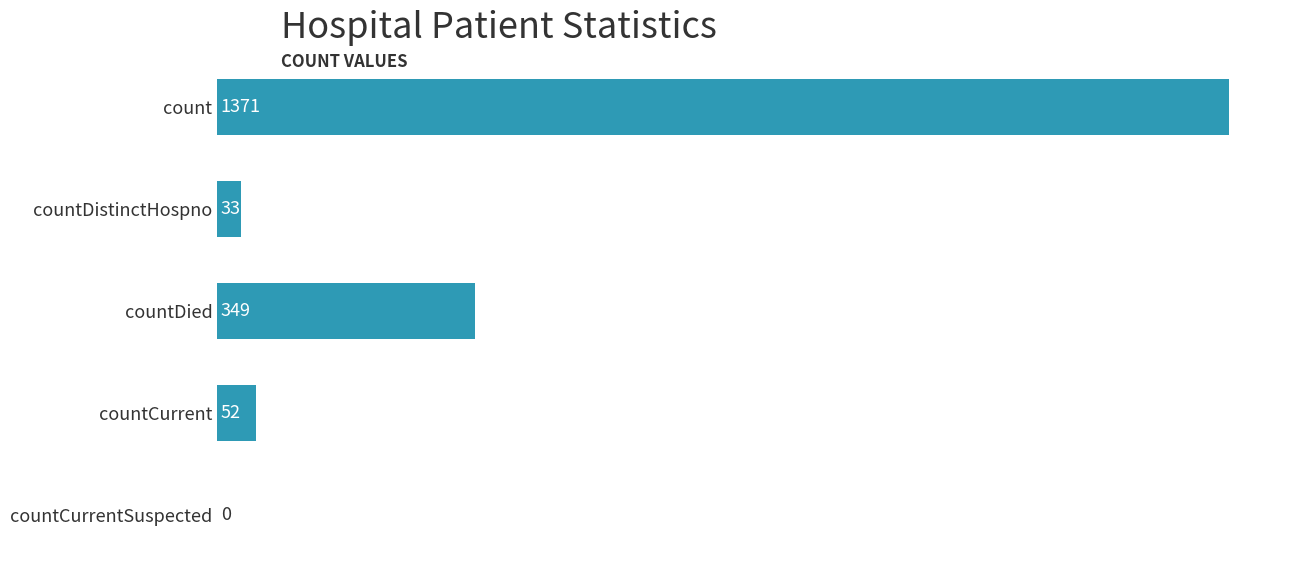

The value at countDistinctHospno is 33. True or false?

True